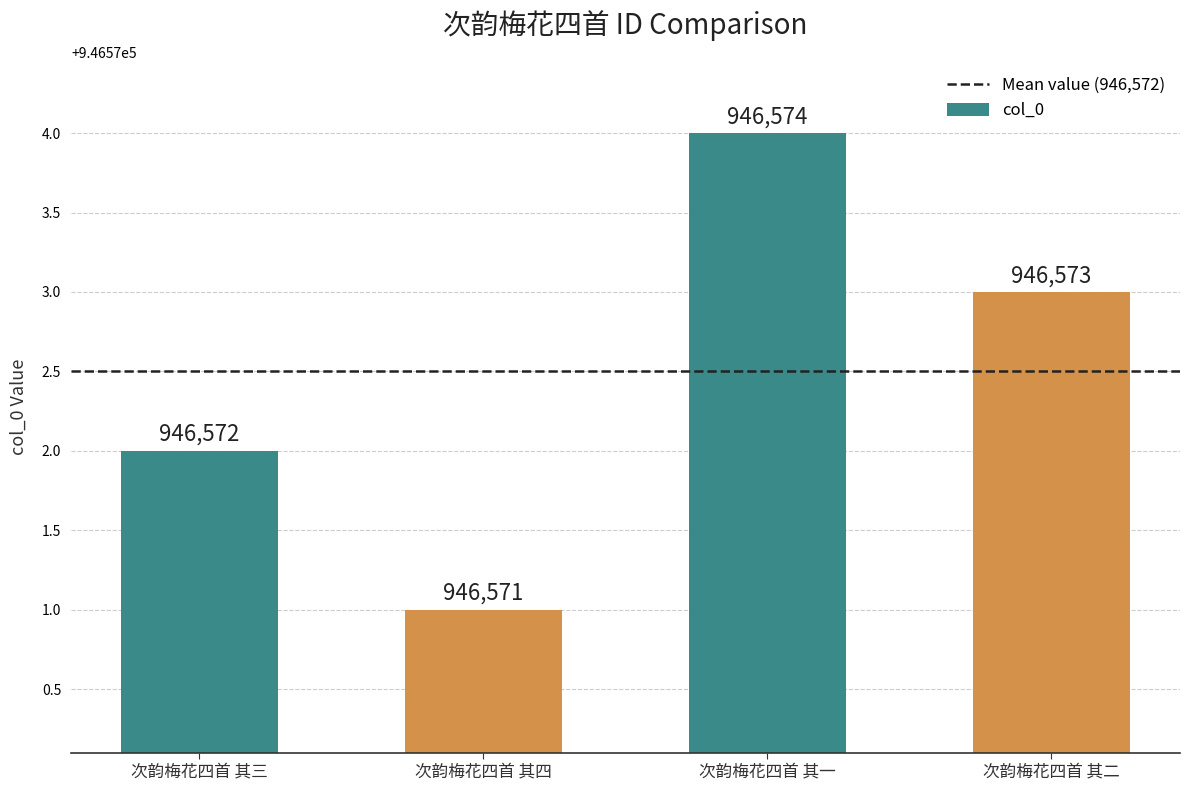

Reading left to right, list all the values displayed in this chart.

946572	946571	946574	946573